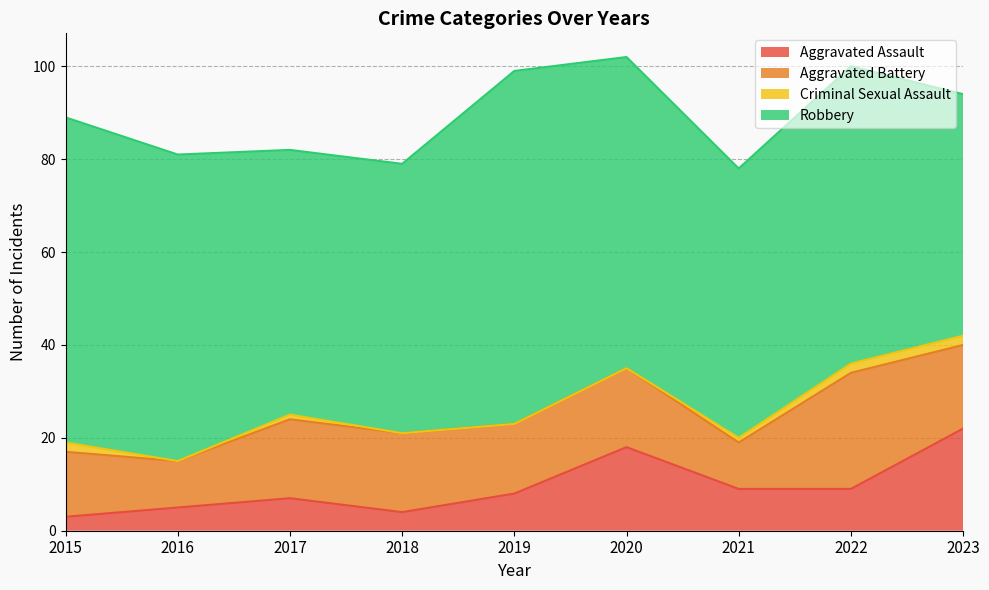

What is the total value across all series at 2022?

100